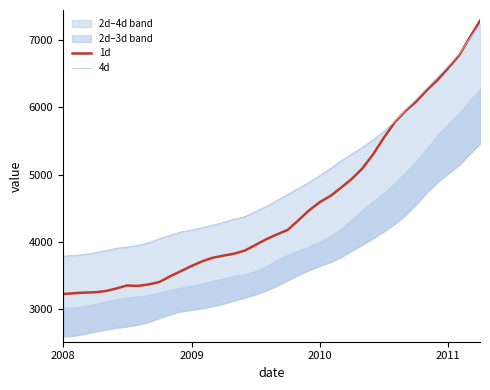

Does the chart display data point markers on the line(s)?

No